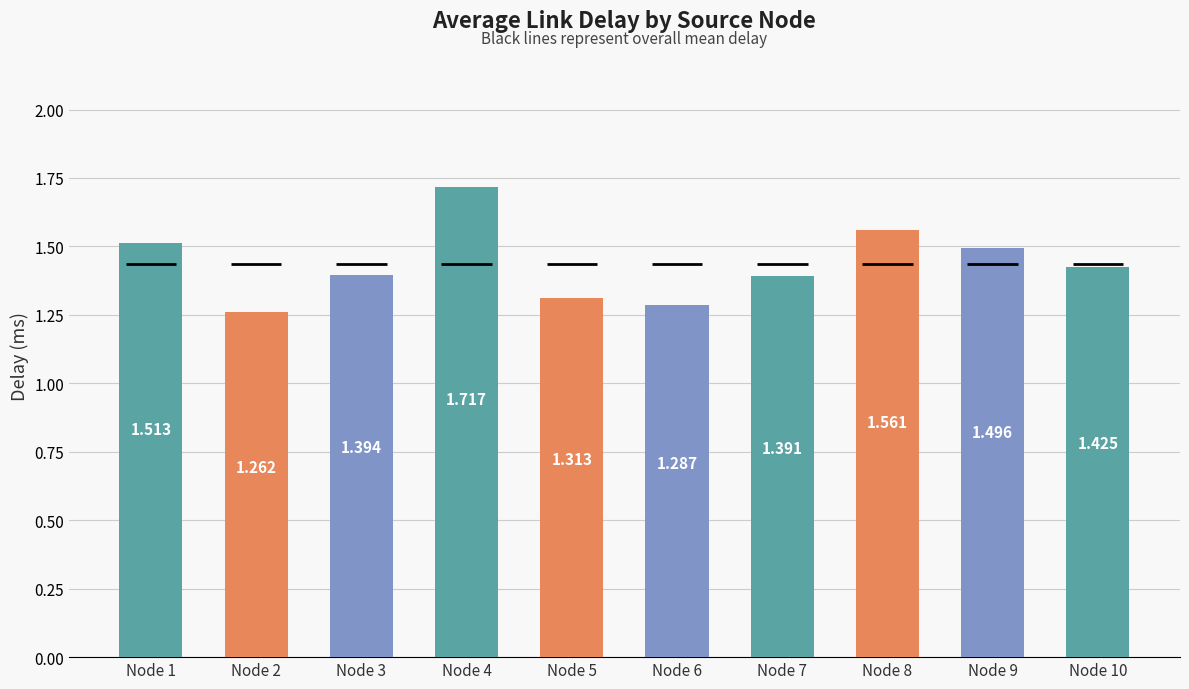

What is the difference between the maximum and second lowest values?

0.4